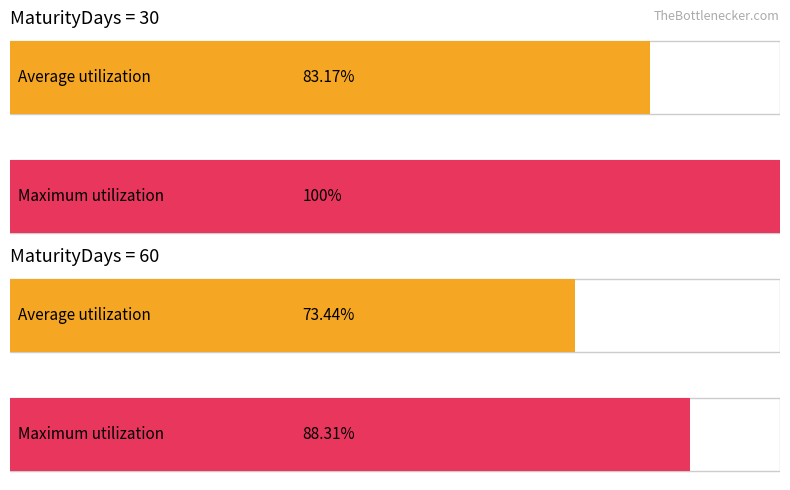

What position from the right is MaturityDays=30 (RiskReversalVol avg)?

2